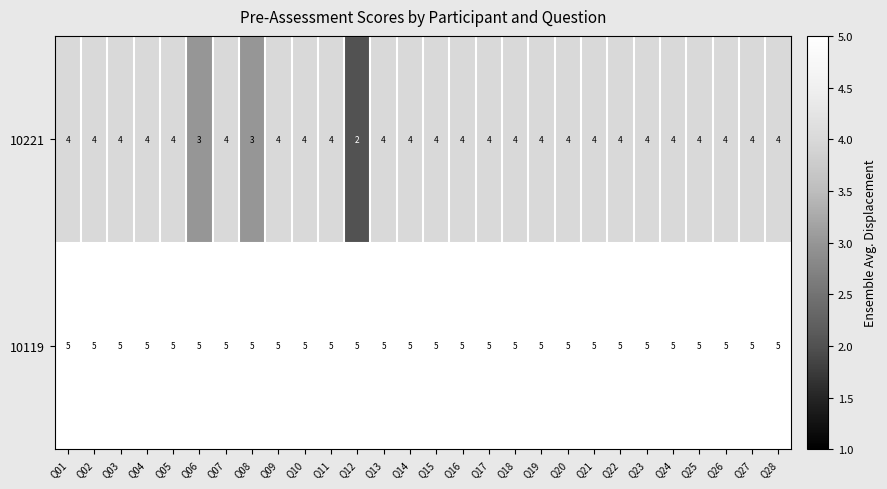

Which series has the largest total across all categories?

10119